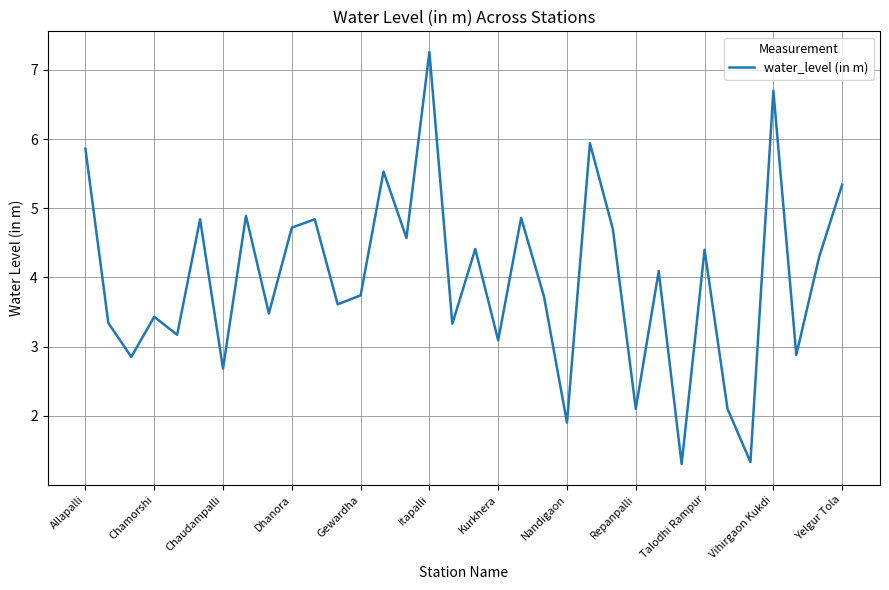

What is the minimum value shown in the chart?

1.3